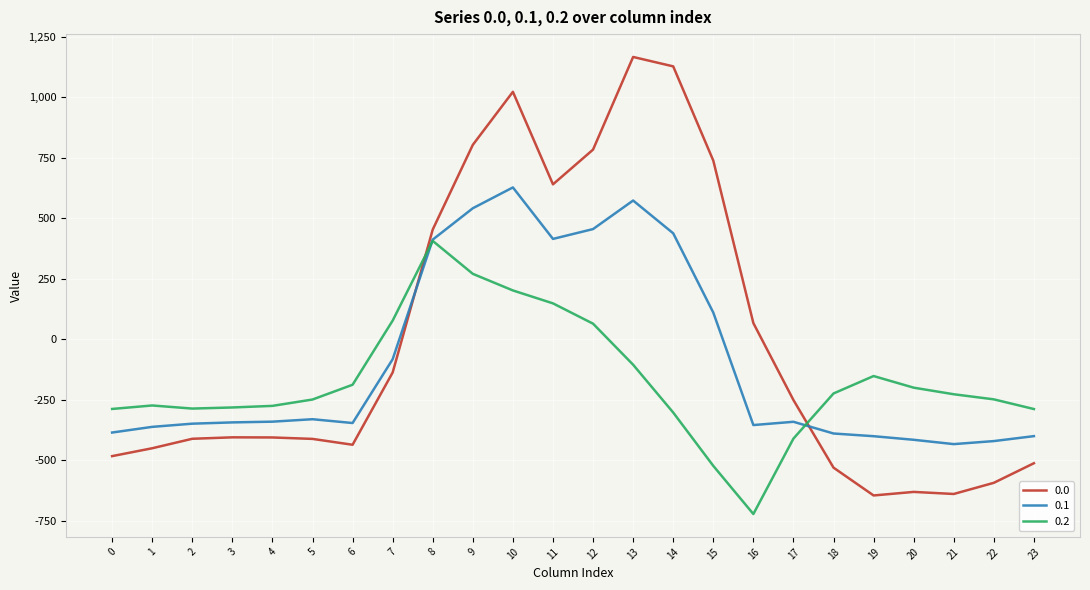

At how many categories does at least one series exceed 98?

8